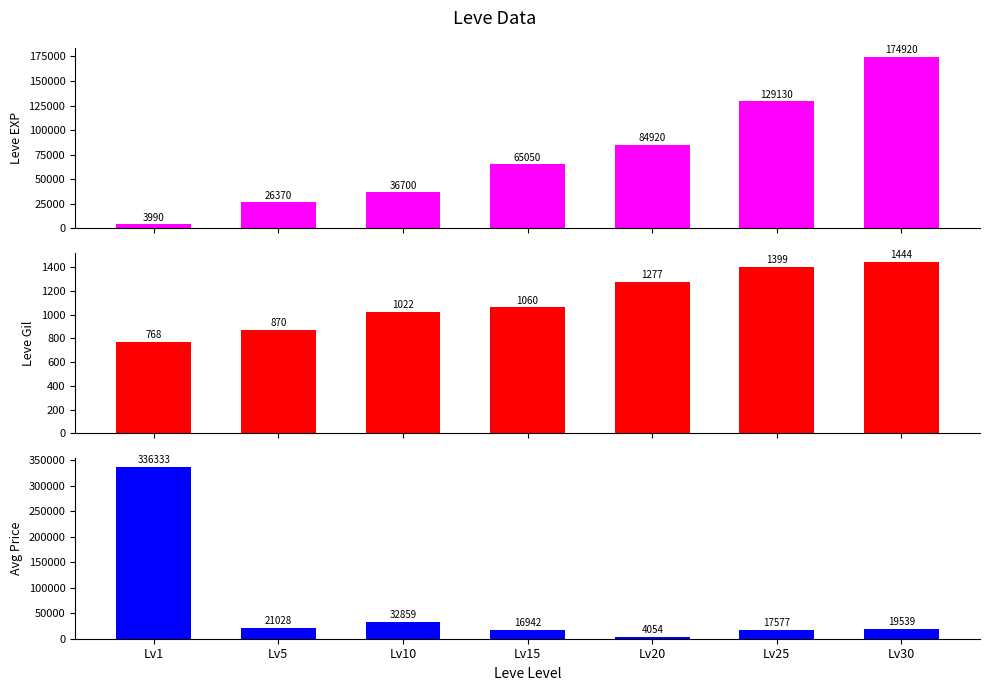

What is the difference between the Leve Gil values at Lv1 and Lv5?

102